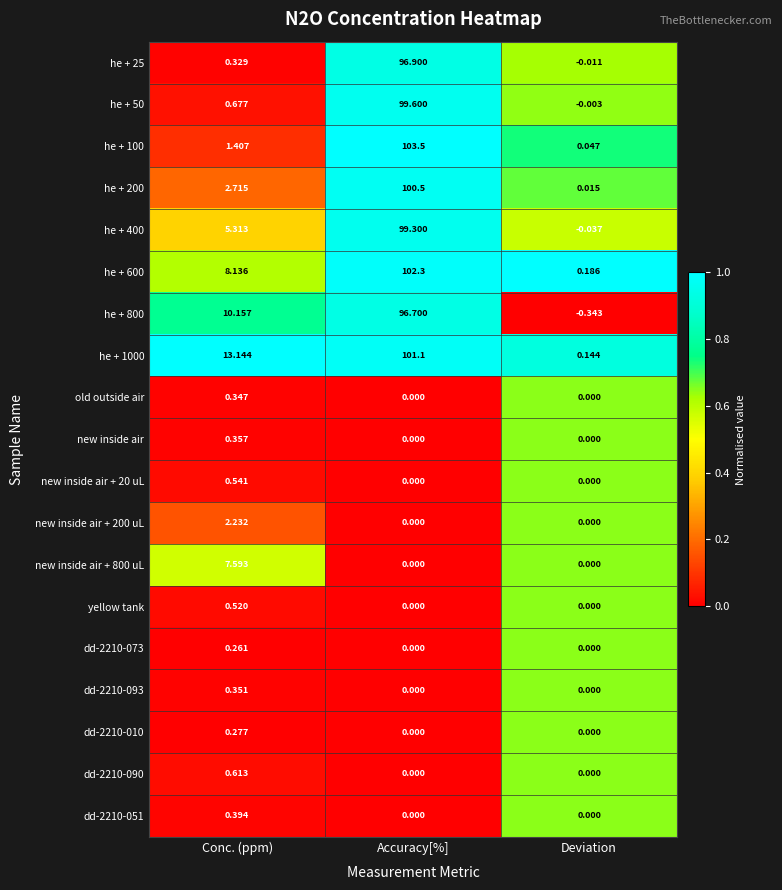

At which category is the sum across all series the highest?

Accuracy[%]